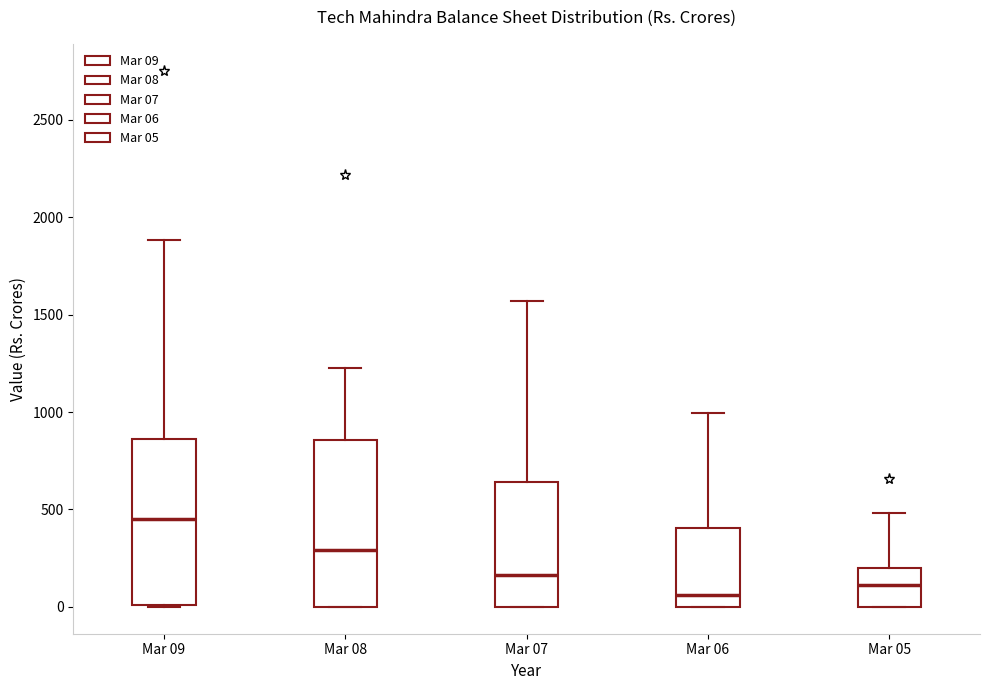

Where is the upper edge of the box for Mar 08 on the y-axis? The values are not printed on the chart, so give them approximately, as read against the axis.

850